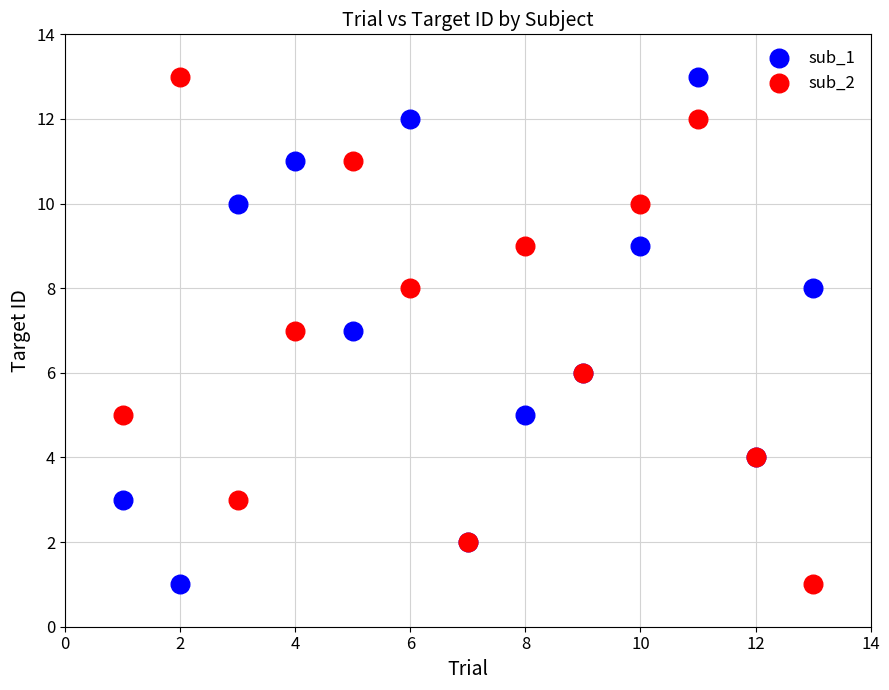

What is the X range (max minus min) for the scatter plot?

12